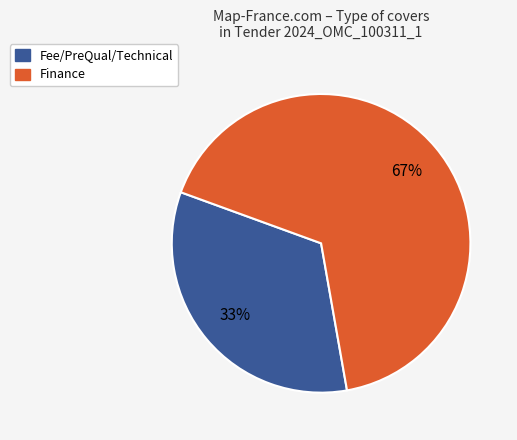

Which category has the biggest portion of the pie?

Finance